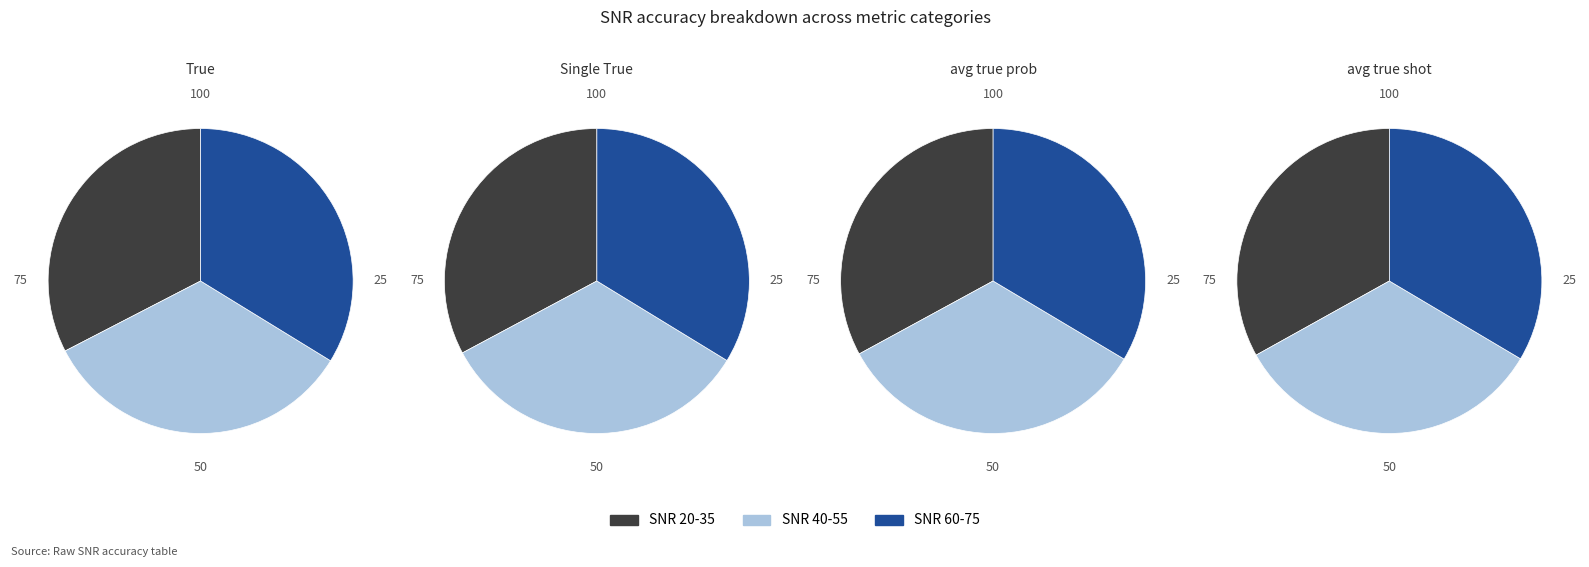

Does any single category account for the majority?

No